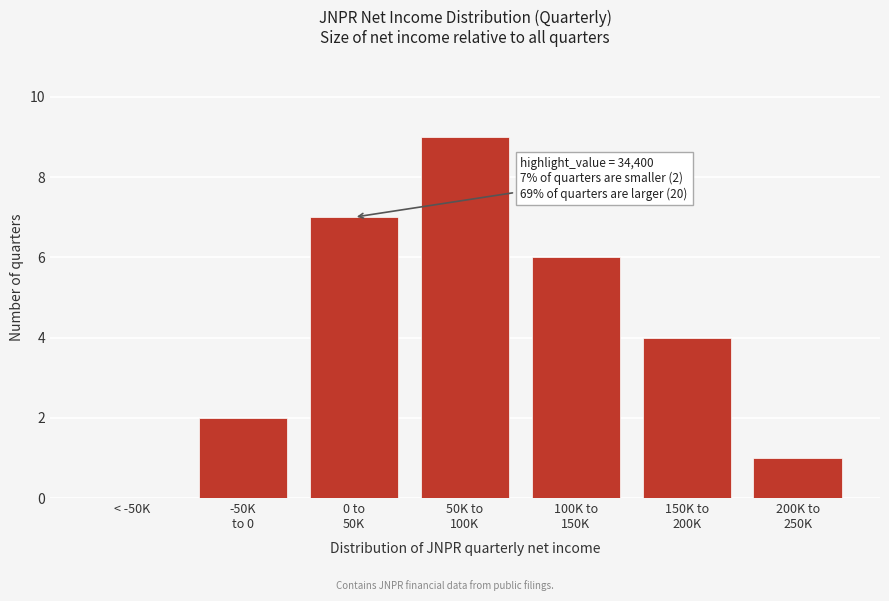

What is the greatest value displayed?

9